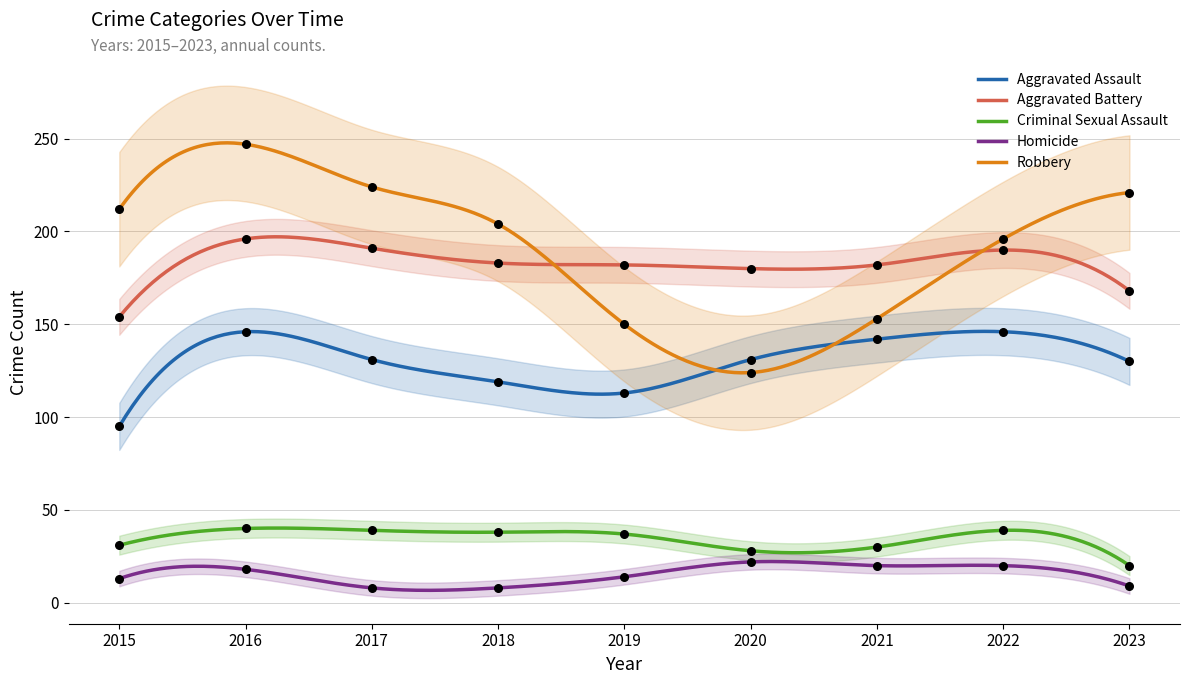

Which series has the largest total across all categories?

Robbery